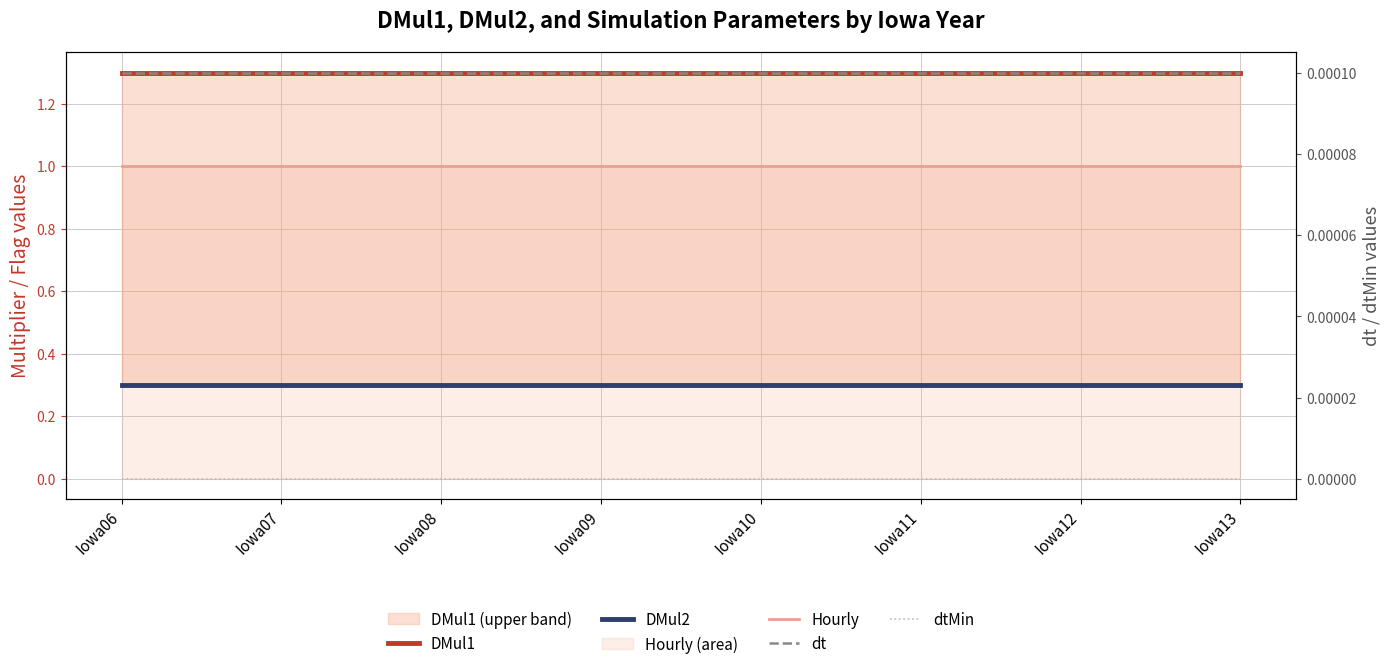

Rank the series by their maximum value, from lowest to highest.

dtMin, dt, DMul2, Hourly, DMul1